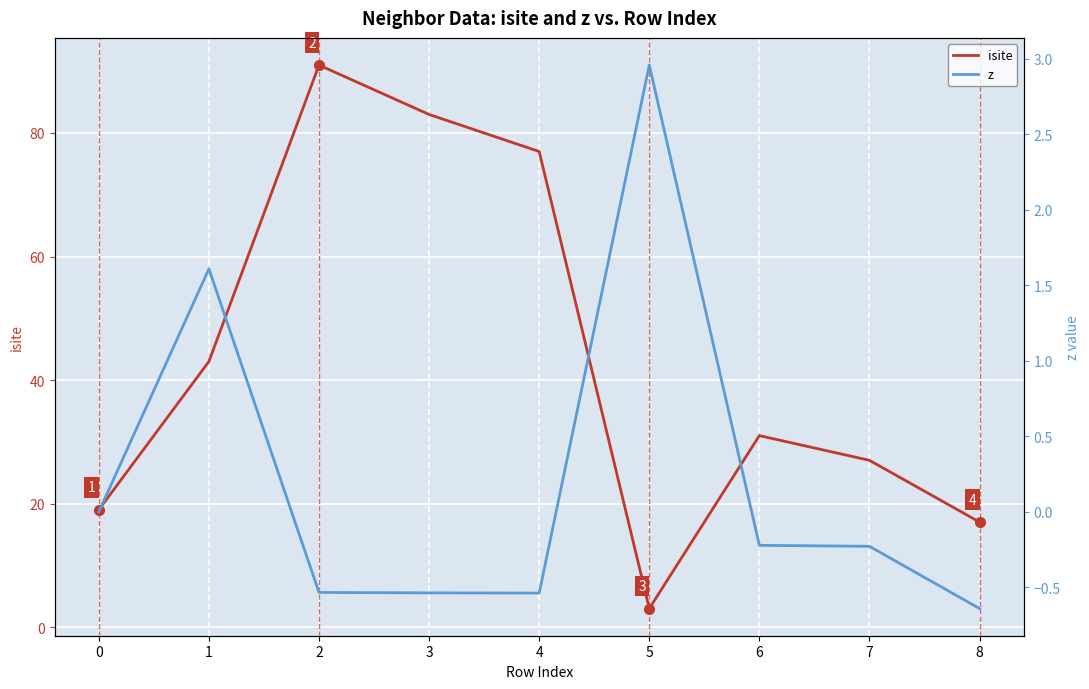

Is it true that isite equals 77.0 at 4?

True